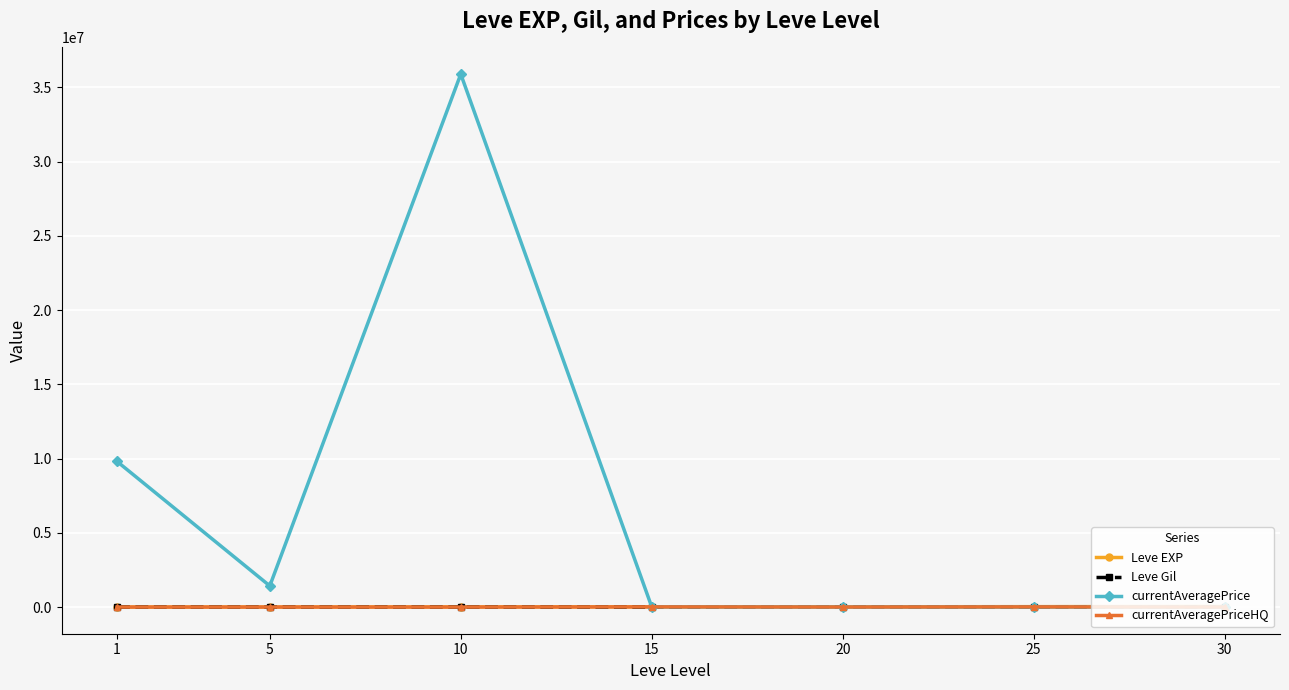

How many lines are shown in the chart?

4